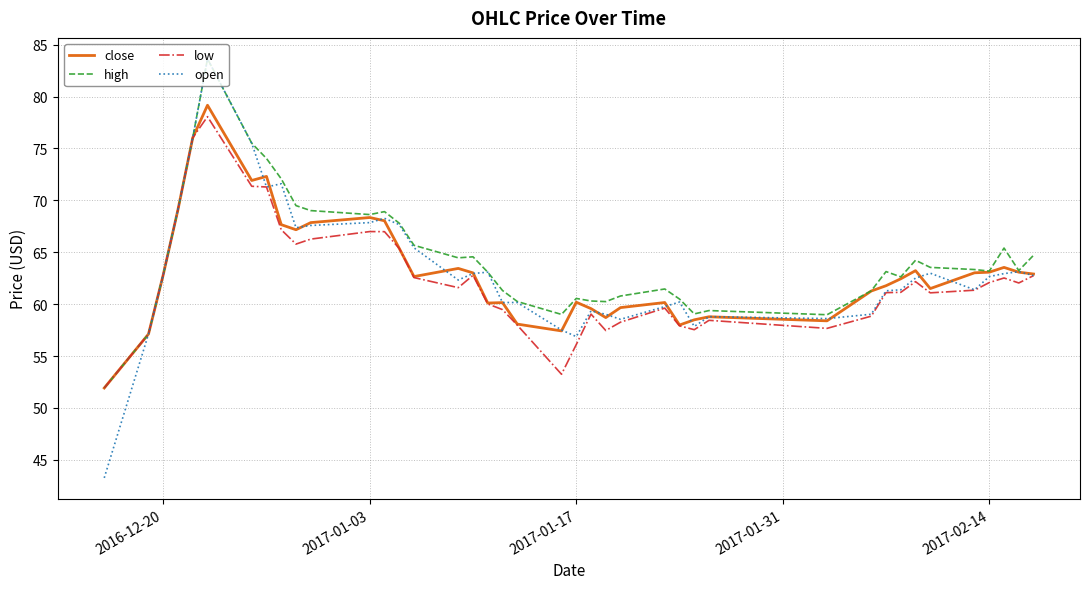

What is the greatest value displayed?

83.6